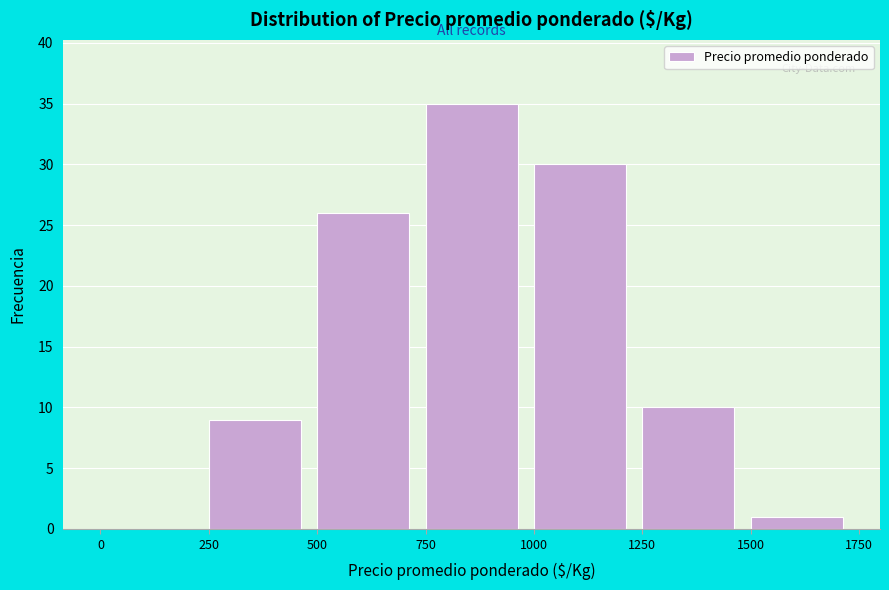

What is the height of the bar covering 1000 to 1250 on the x-axis? The values are not printed on the chart, so give them approximately, as read against the axis.

30